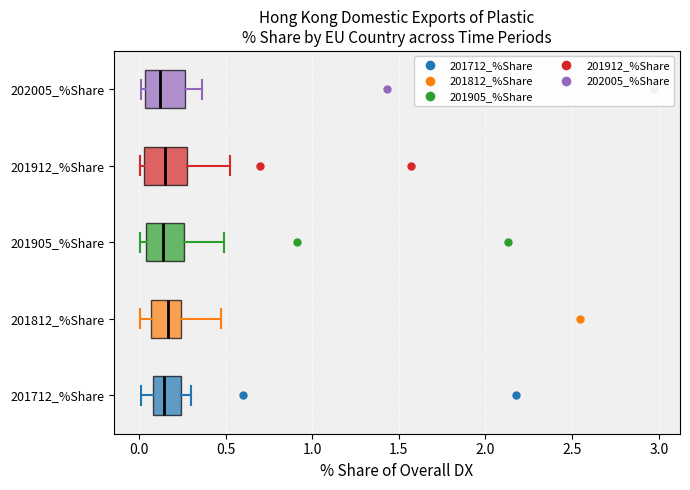

Reading bottom to top, read every box against the x-axis: the position of its median line, the range the box covers, and the ends of its whiskers. The values are not printed on the chart, so give them approximately, as read against the axis.

201712_%Share: median 0.15, box 0.10 to 0.25, whiskers 0.00 to 0.30
201812_%Share: median 0.15, box 0.05 to 0.25, whiskers 0.00 to 0.45
201905_%Share: median 0.15, box 0.05 to 0.25, whiskers 0.00 to 0.50
201912_%Share: median 0.15, box 0.05 to 0.30, whiskers 0.00 to 0.50
202005_%Share: median 0.10, box 0.05 to 0.25, whiskers 0.00 to 0.35